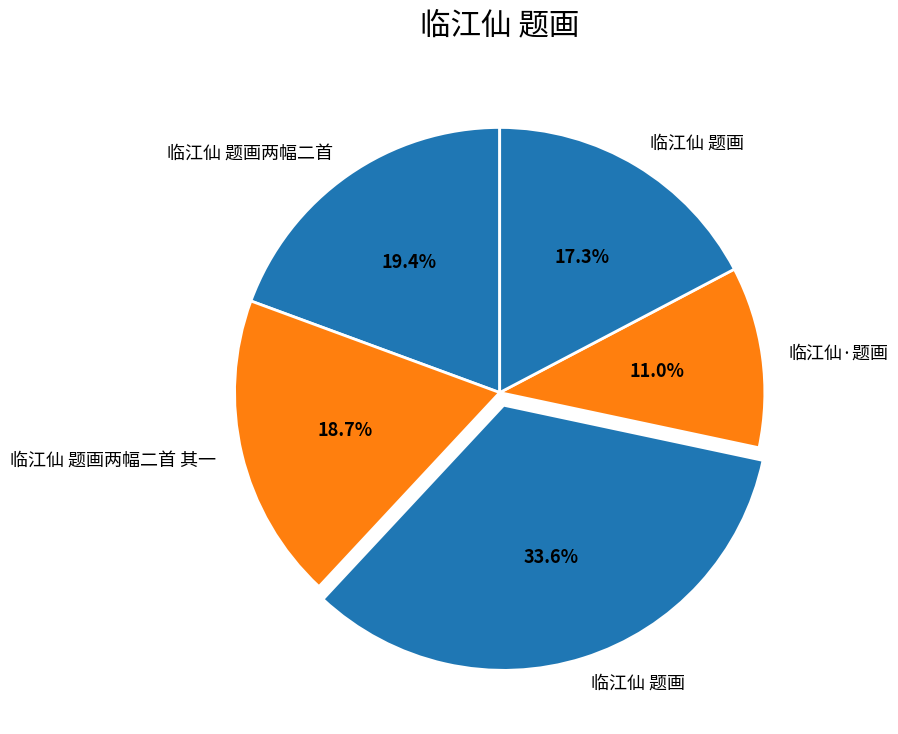

Rank the categories by value from highest to lowest.

临江仙 题画, 临江仙 题画两幅二首, 临江仙 题画两幅二首 其一, 临江仙 题画, 临江仙·题画